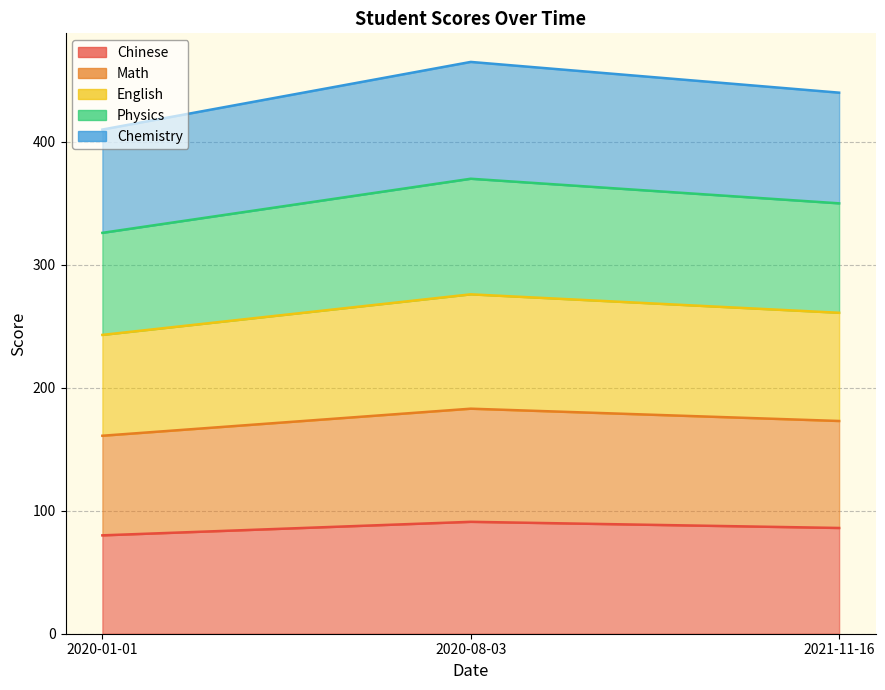

List the series in order of their peak value, highest first.

Chemistry, Physics, English, Math, Chinese